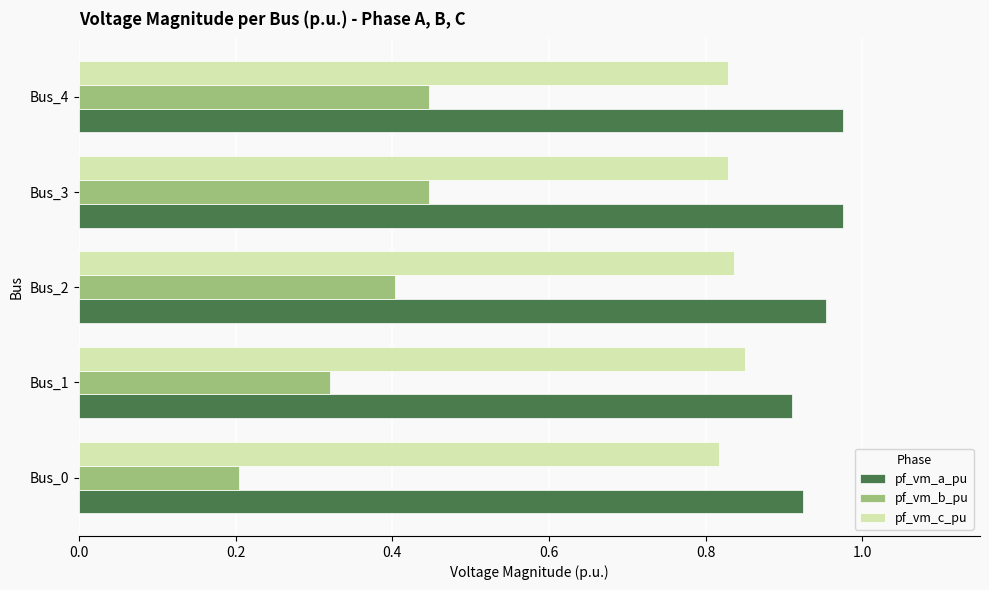

Count the pf_vm_a_pu values in the range 0 to 1.

5